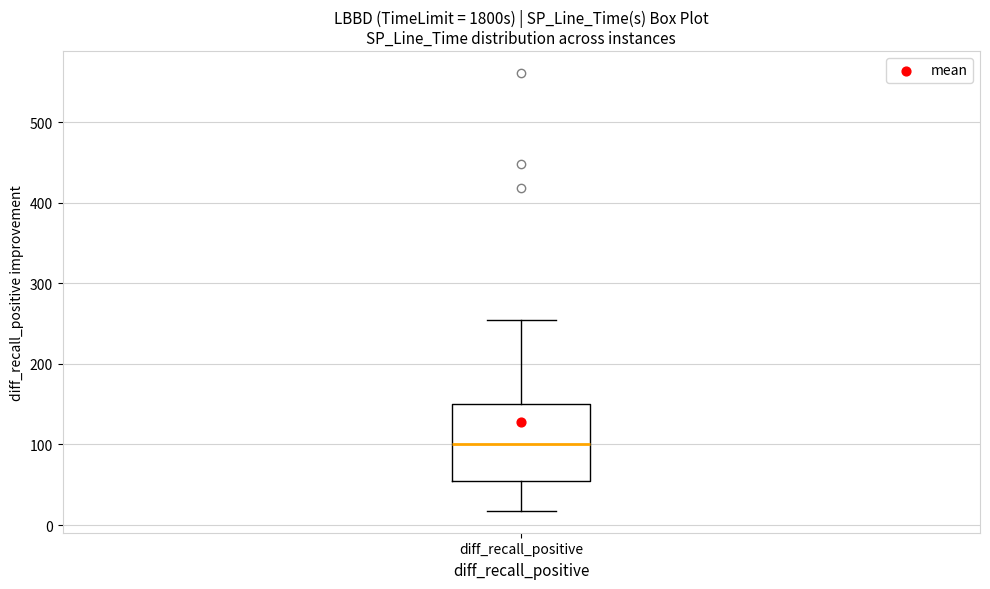

Where does the median line of the box for diff_recall_positive sit on the y-axis? The values are not printed on the chart, so give them approximately, as read against the axis.

100